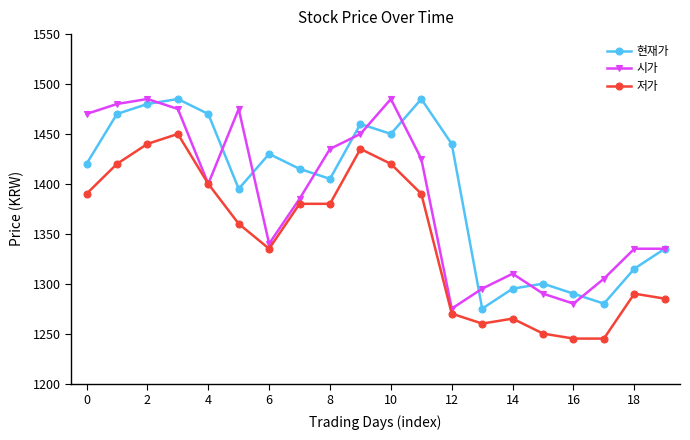

What is the value of the 현재가 point at the 6th from the left?

1395